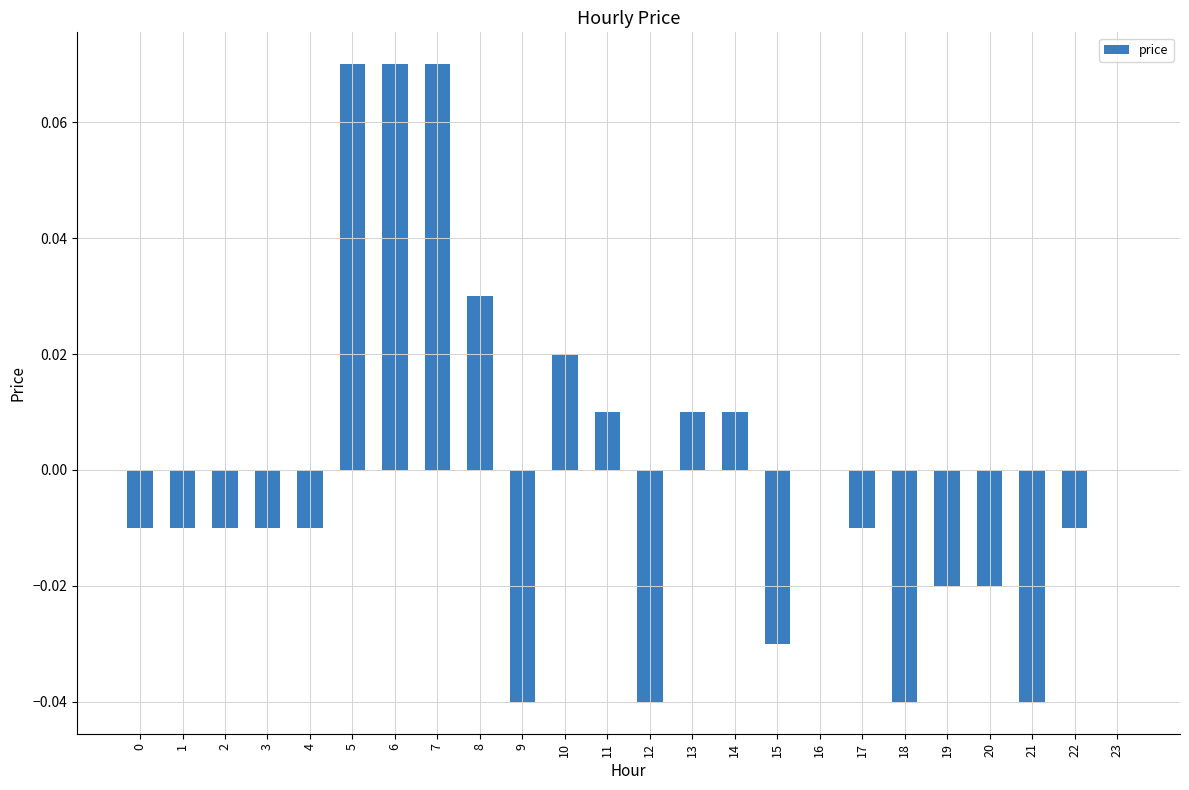

True or false: the data shows 0.0 at 6.

False